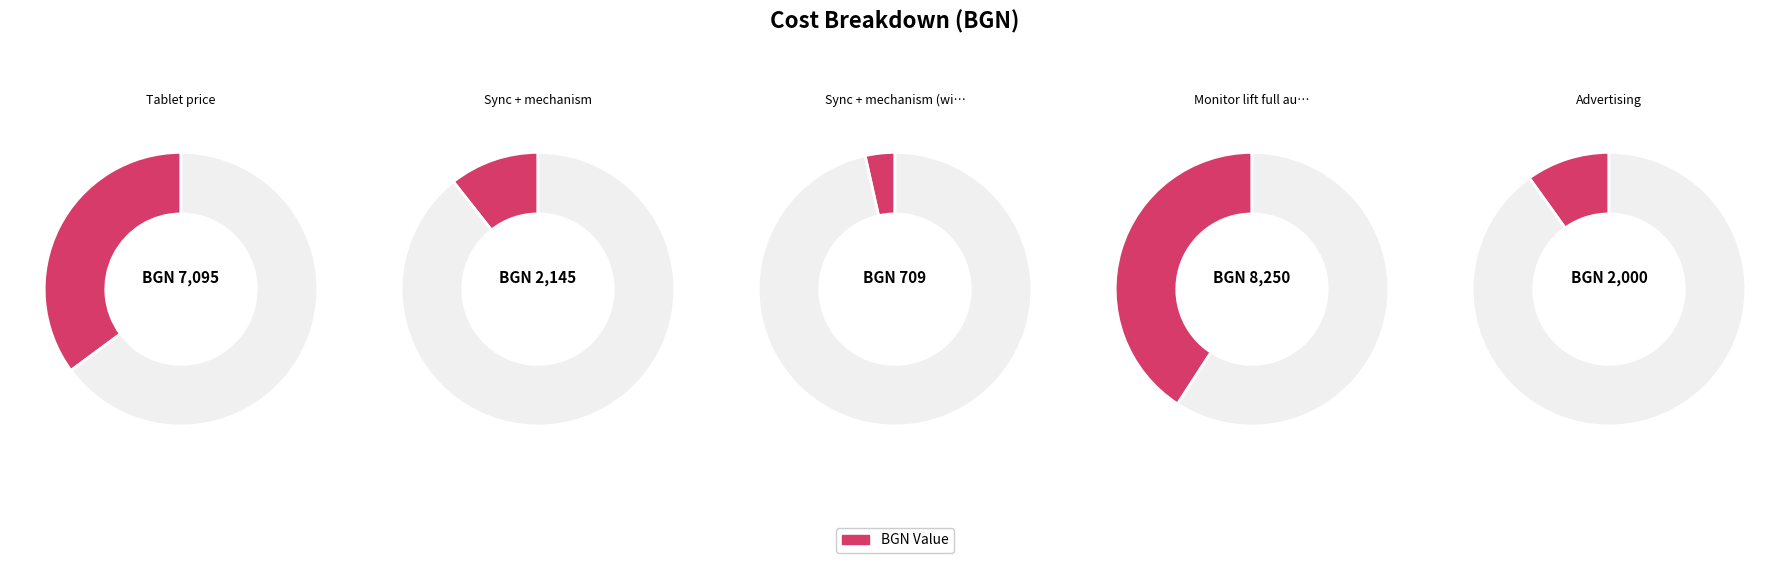

What is the total percentage of Advertising and Sync + mechanism (without automation)?

13.4%